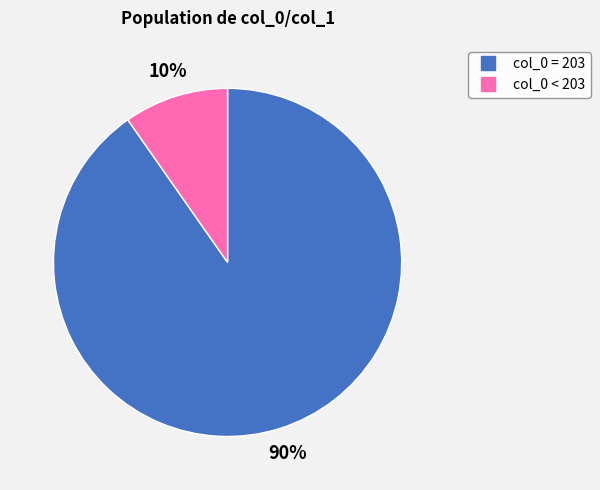

Is there any slice that represents more than half of the pie?

Yes